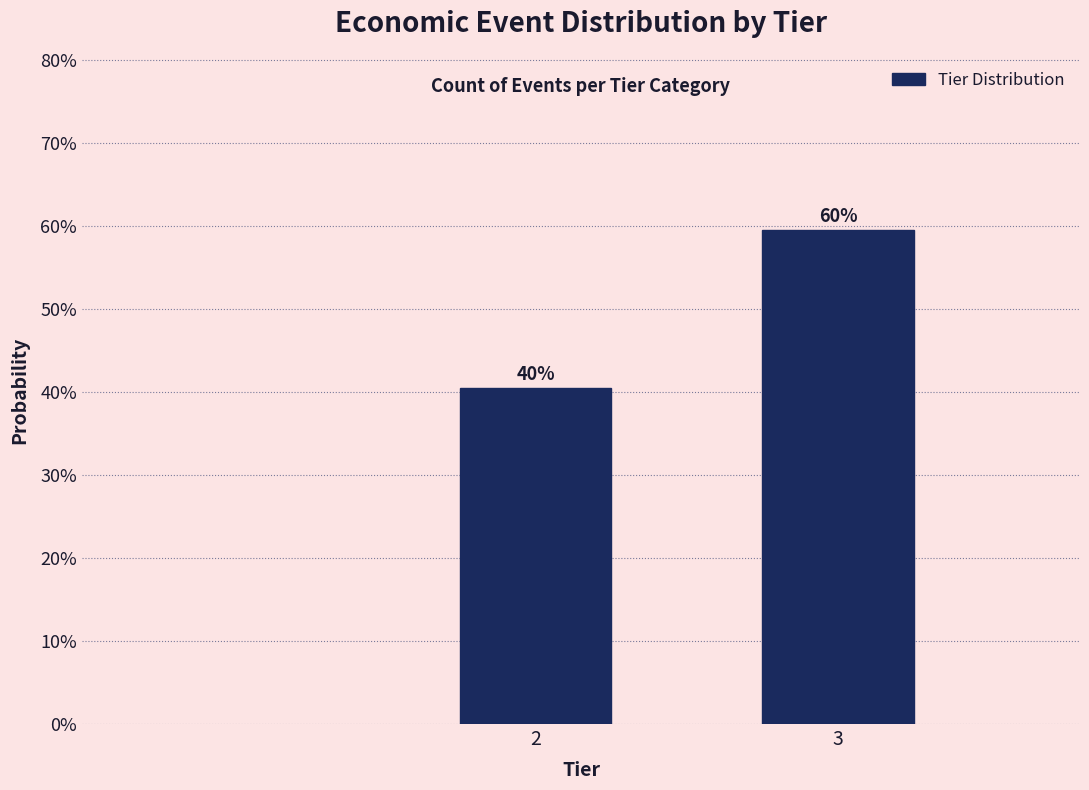

Are the bars horizontal?

No